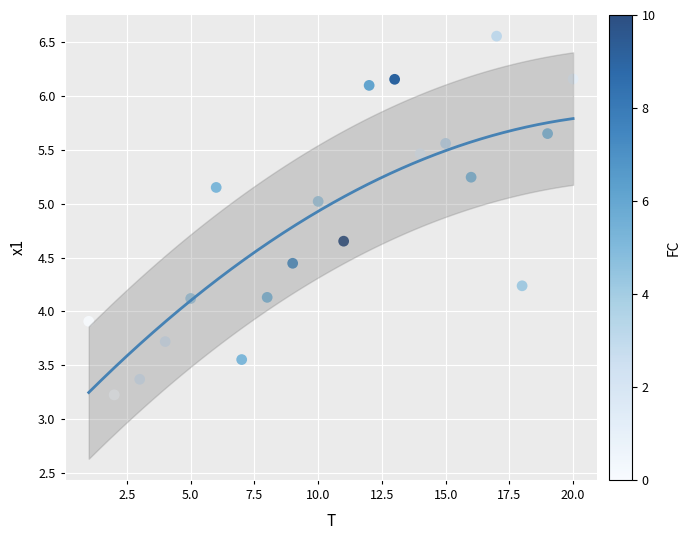

What is the range of Y values (max minus min)?

3.3